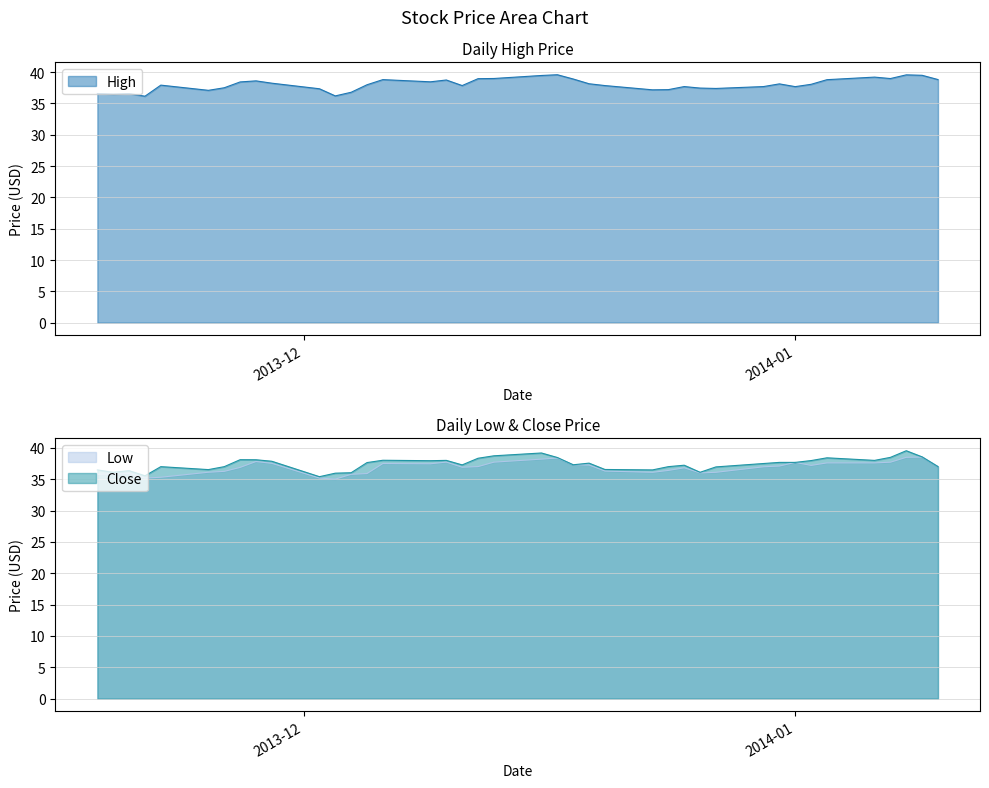

At which label is High closest to 37?

2013-11-25